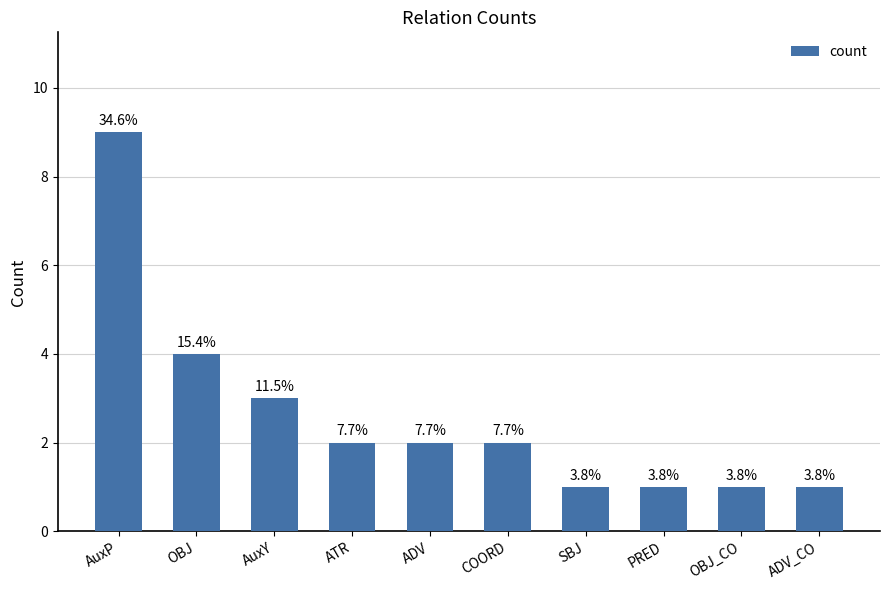

How many bars are there in total?

10